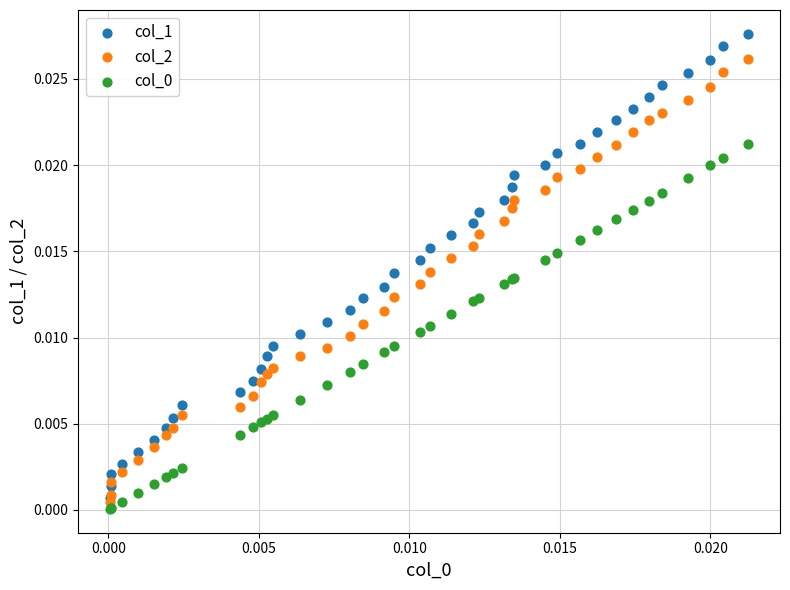

Which series has the widest spread of Y values?

col_1